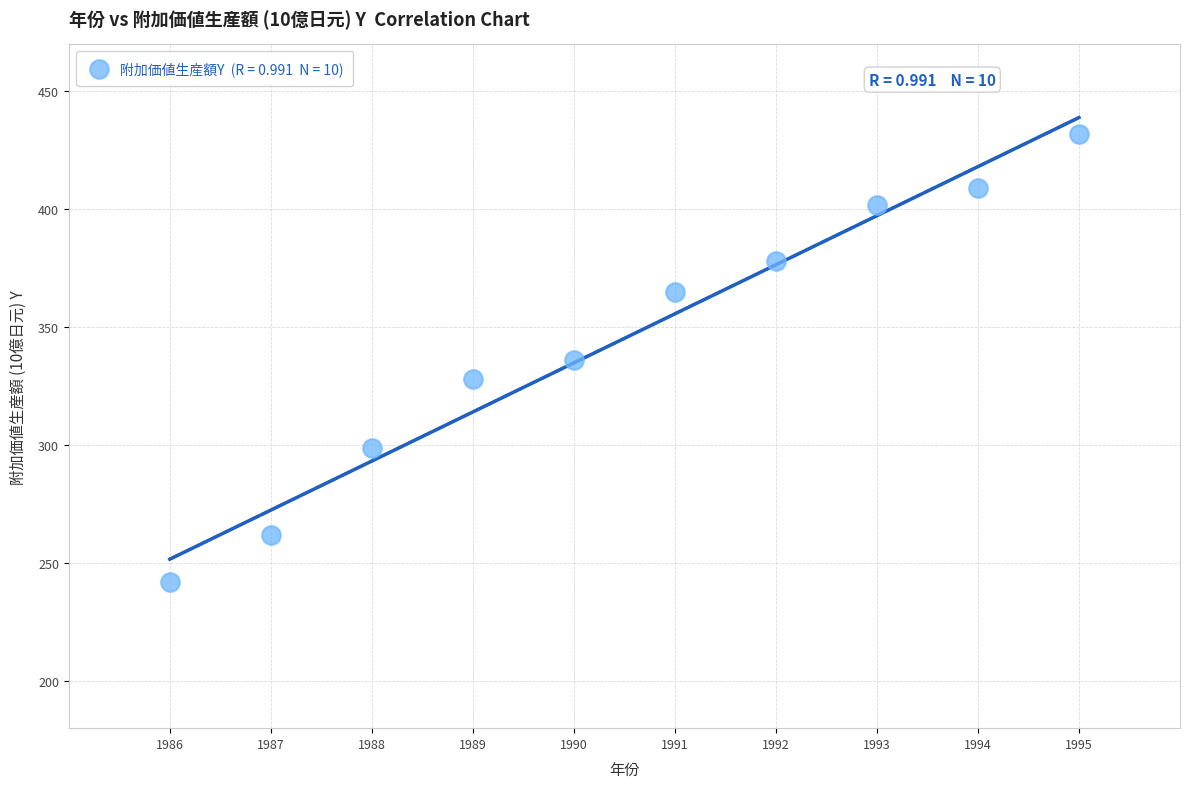

What is the range of Y values (max minus min)?

190